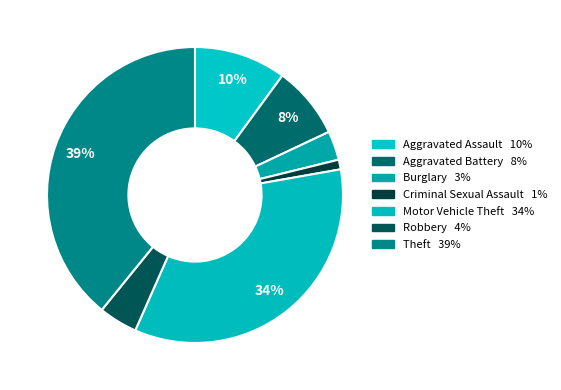

To the nearest percent, what is the difference between the Aggravated Battery and Criminal Sexual Assault slice percentages?

7%